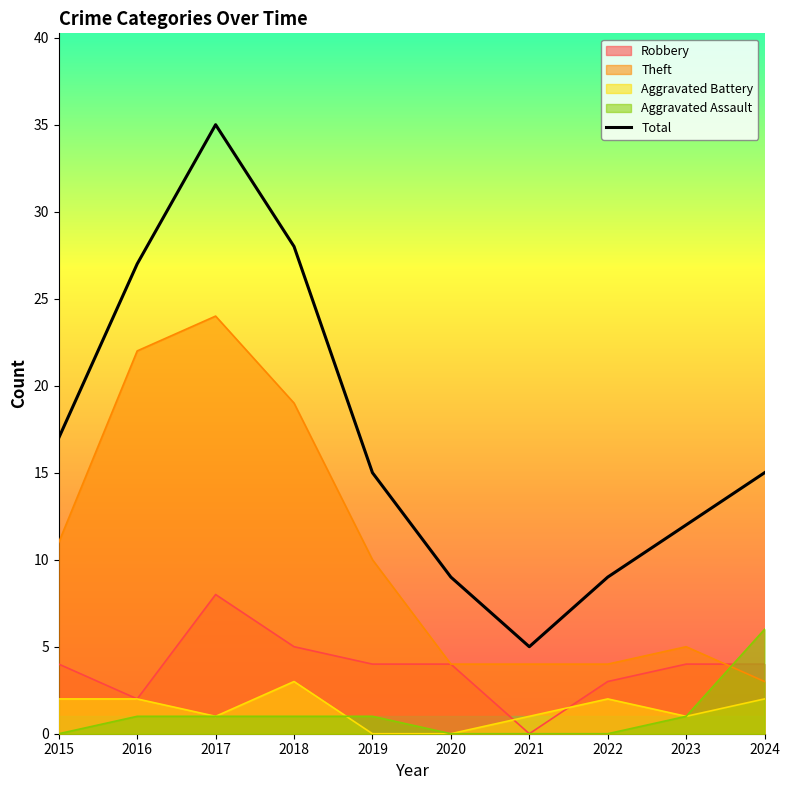

What is the change in value from 2016 to 2018?

+1